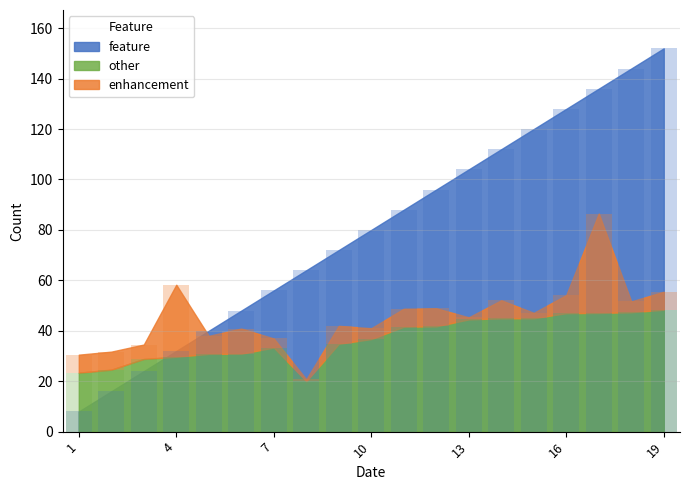

Is it true that feature equals 13.6 at 1?

False